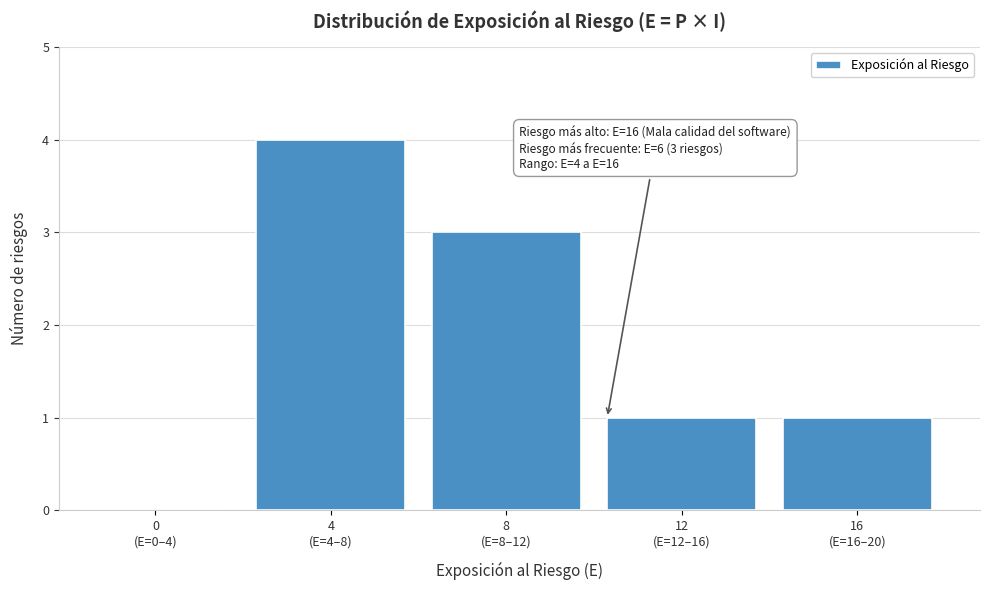

What is the greatest value displayed?

4